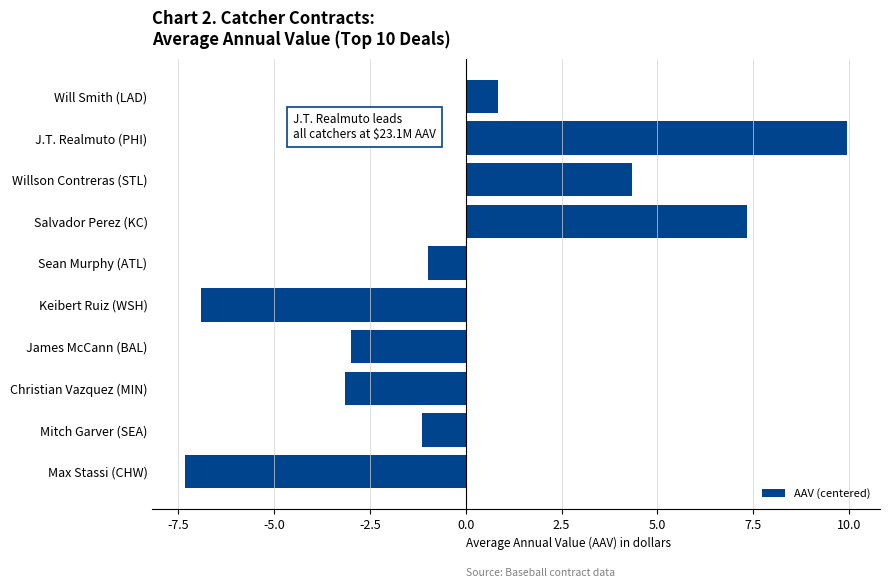

Read the value at Keibert Ruiz (WSH).

-6.9